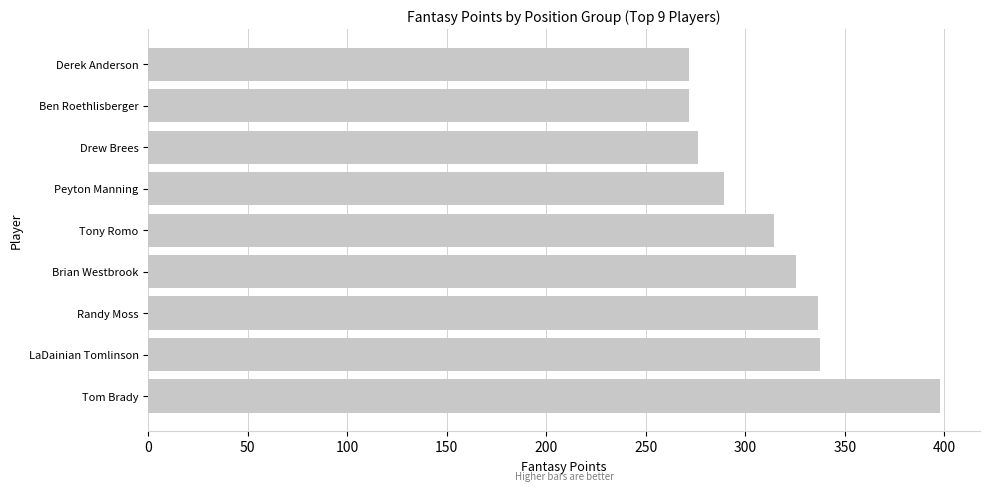

True or false: the data shows 108.8 at Peyton Manning.

False